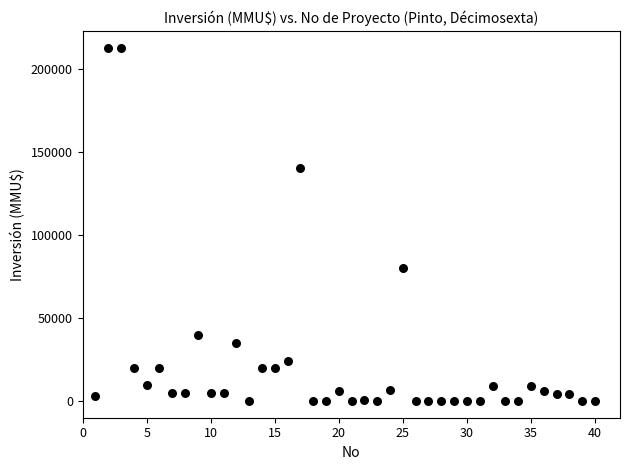

What Y value in the scatter plot is closest to 106250?

80000